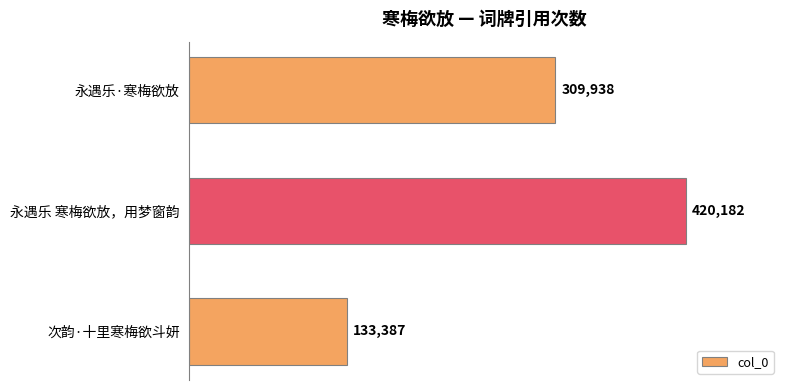

List the labels in order of value, largest first.

永遇乐 寒梅欲放，用梦窗韵, 永遇乐·寒梅欲放, 次韵·十里寒梅欲斗妍